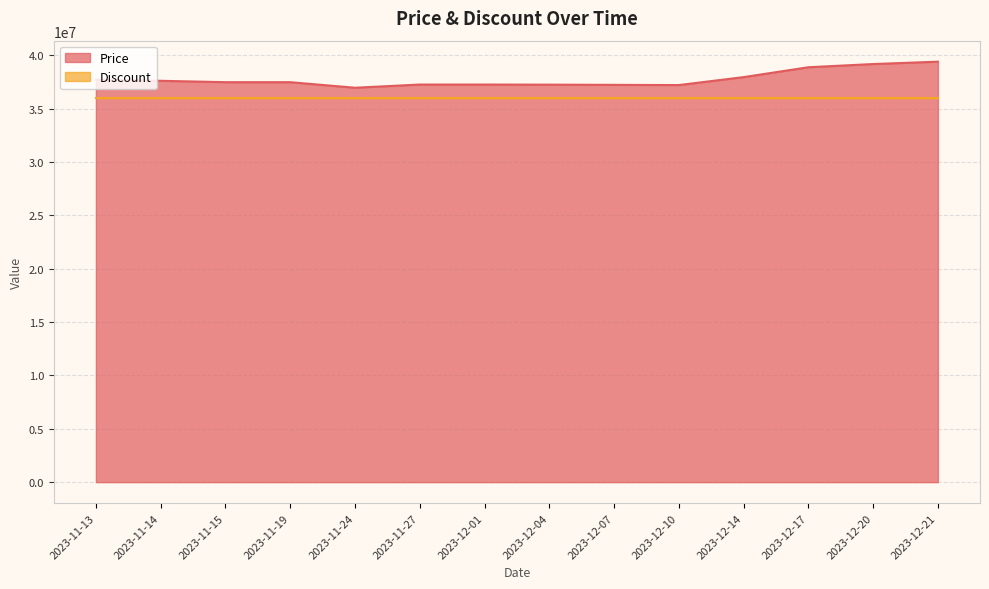

Count the number of values greater than 37470000.

6